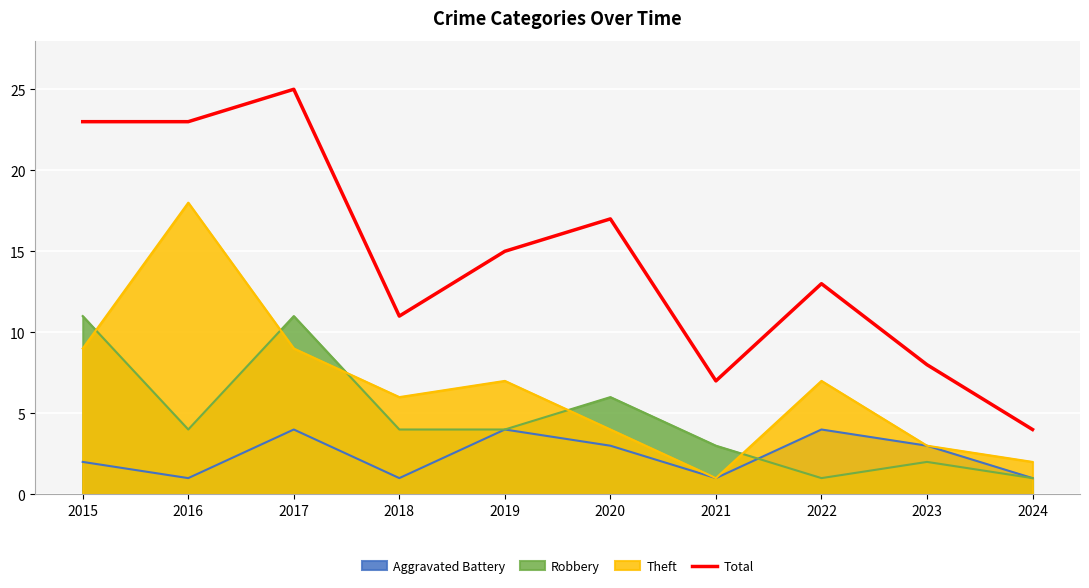

The chart shows a value of 7 at 2021. True or false?

True